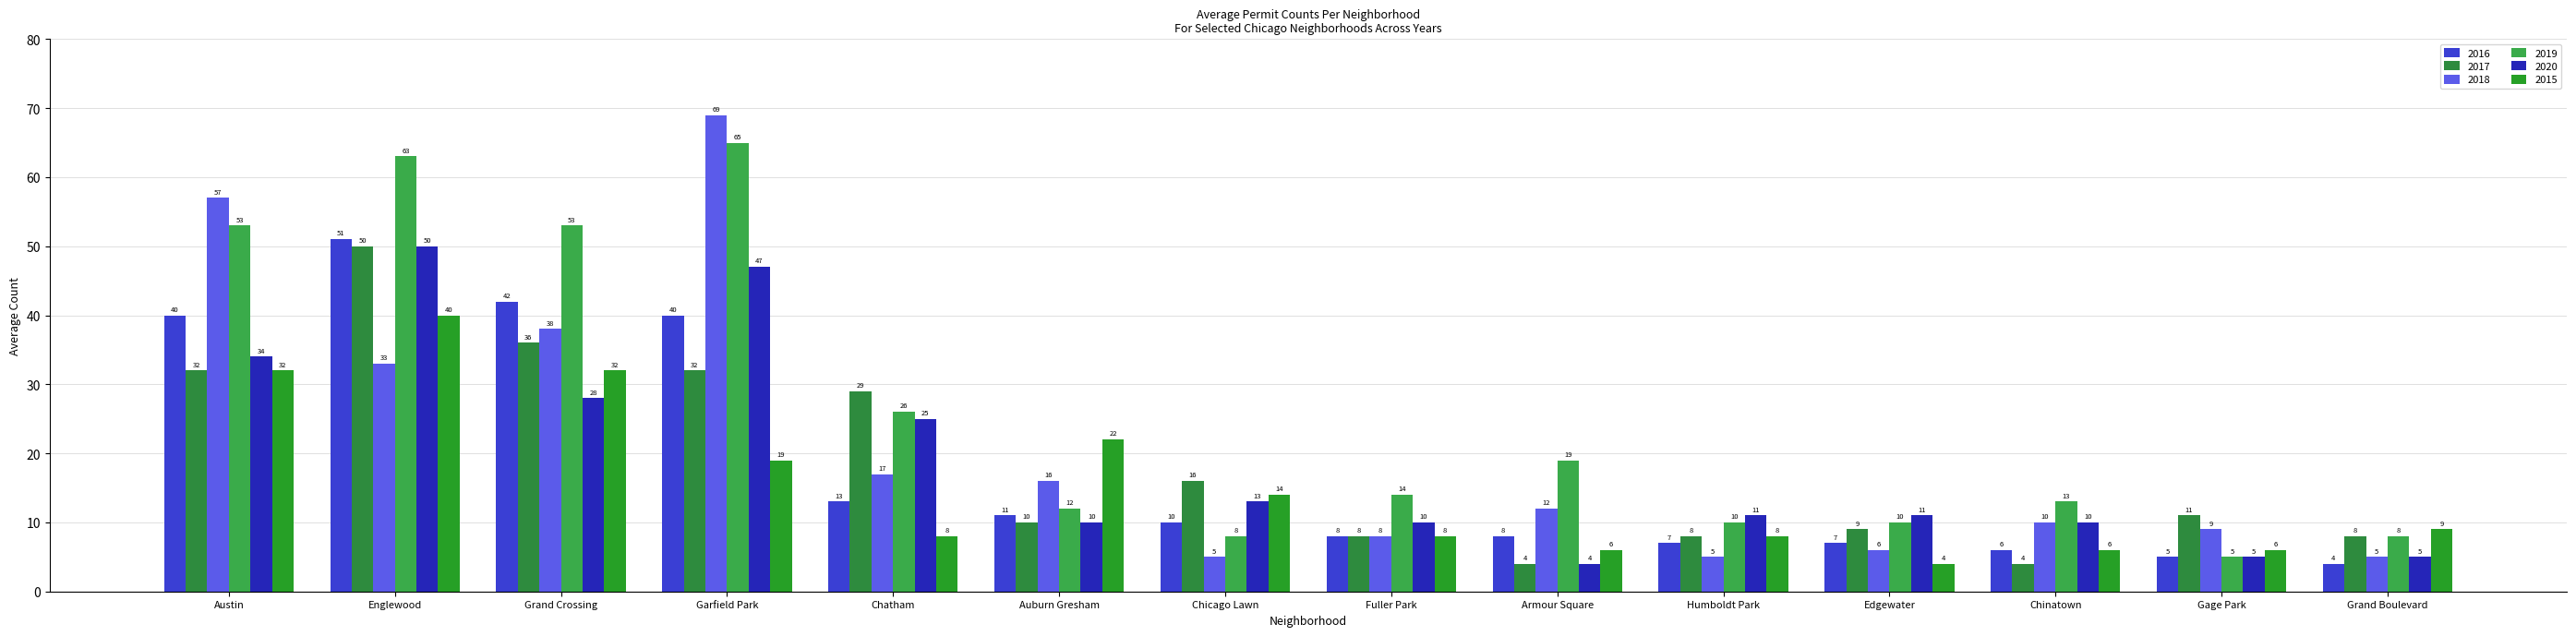

Reading right to left, transcribe all the data shown in this chart.

2016: Grand Boulevard=4	Gage Park=5	Chinatown=6	Edgewater=7	Humboldt Park=7	Armour Square=8	Fuller Park=8	Chicago Lawn=10	Auburn Gresham=11	Chatham=13	Garfield Park=40	Grand Crossing=42	Englewood=51	Austin=40
2017: Grand Boulevard=8	Gage Park=11	Chinatown=4	Edgewater=9	Humboldt Park=8	Armour Square=4	Fuller Park=8	Chicago Lawn=16	Auburn Gresham=10	Chatham=29	Garfield Park=32	Grand Crossing=36	Englewood=50	Austin=32
2018: Grand Boulevard=5	Gage Park=9	Chinatown=10	Edgewater=6	Humboldt Park=5	Armour Square=12	Fuller Park=8	Chicago Lawn=5	Auburn Gresham=16	Chatham=17	Garfield Park=69	Grand Crossing=38	Englewood=33	Austin=57
2019: Grand Boulevard=8	Gage Park=5	Chinatown=13	Edgewater=10	Humboldt Park=10	Armour Square=19	Fuller Park=14	Chicago Lawn=8	Auburn Gresham=12	Chatham=26	Garfield Park=65	Grand Crossing=53	Englewood=63	Austin=53
2020: Grand Boulevard=5	Gage Park=5	Chinatown=10	Edgewater=11	Humboldt Park=11	Armour Square=4	Fuller Park=10	Chicago Lawn=13	Auburn Gresham=10	Chatham=25	Garfield Park=47	Grand Crossing=28	Englewood=50	Austin=34
2015: Grand Boulevard=9	Gage Park=6	Chinatown=6	Edgewater=4	Humboldt Park=8	Armour Square=6	Fuller Park=8	Chicago Lawn=14	Auburn Gresham=22	Chatham=8	Garfield Park=19	Grand Crossing=32	Englewood=40	Austin=32